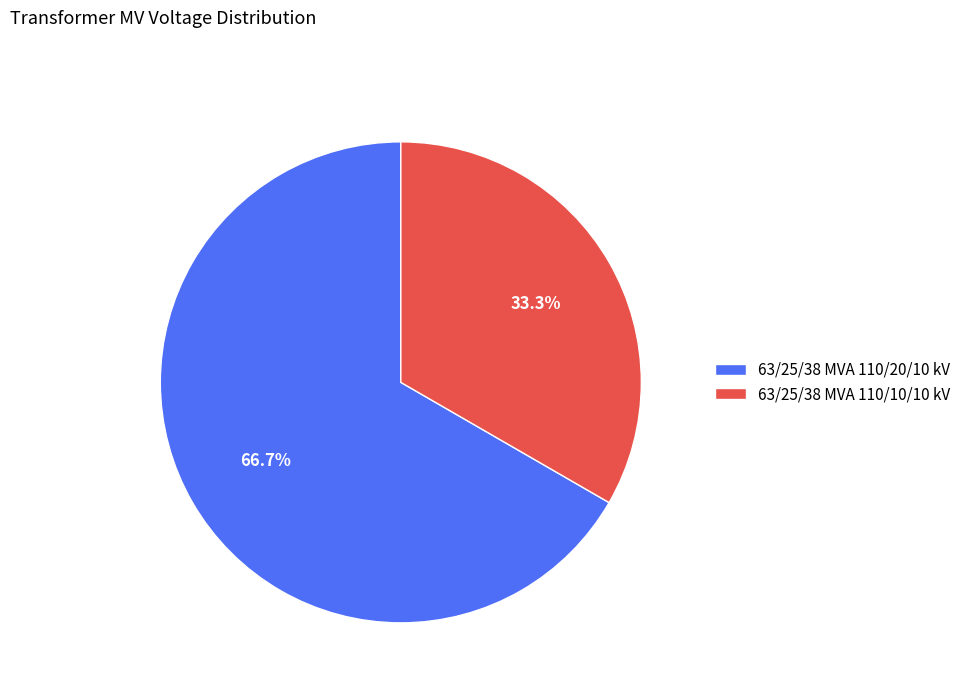

What percentage is NOT represented by 63/25/38 MVA 110/10/10 kV?

66.7%